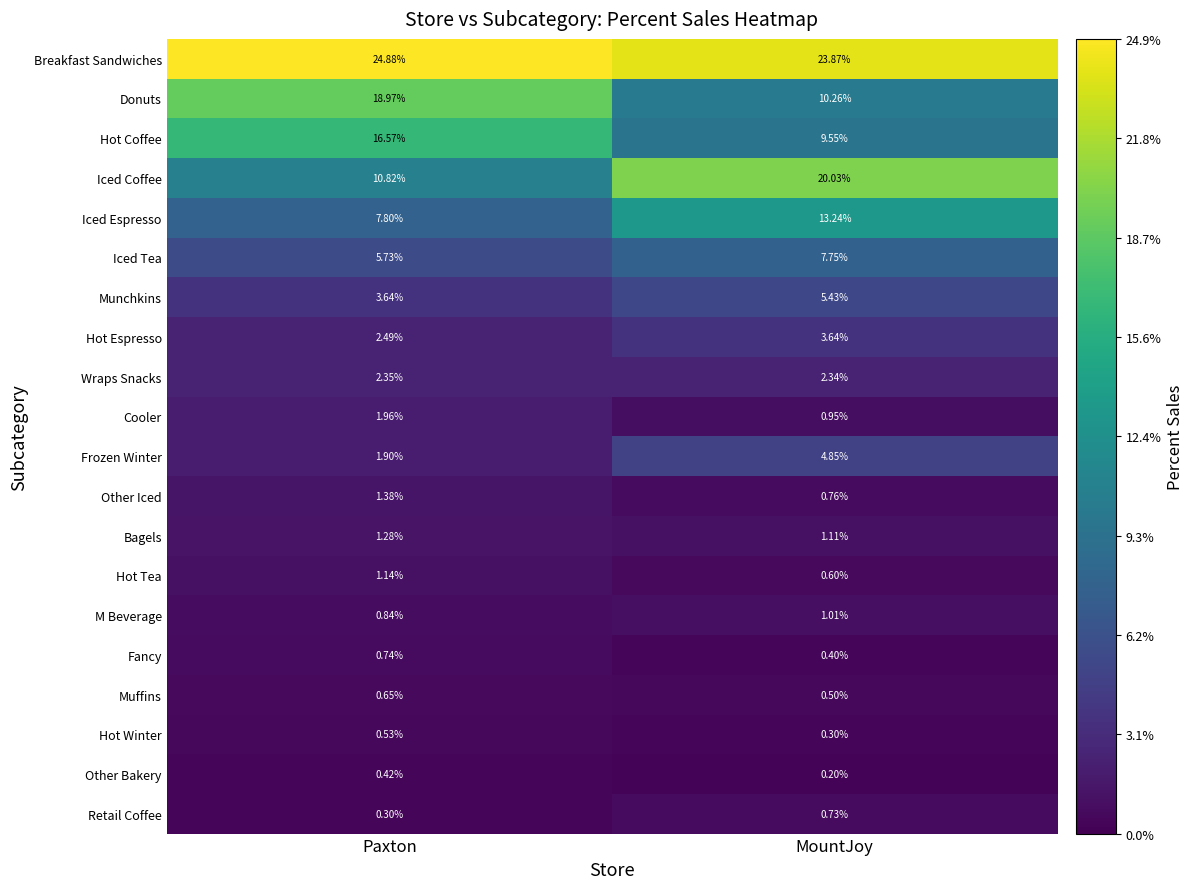

Which series has the largest range (max minus min)?

Iced Coffee